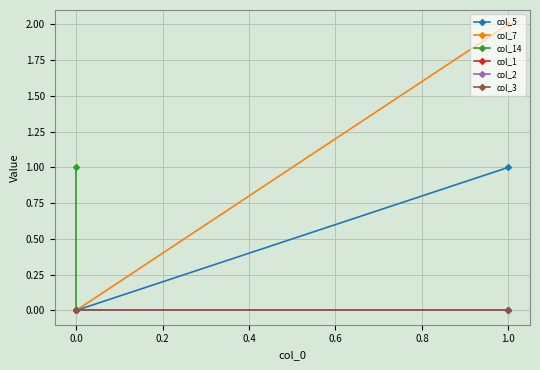

What is the greatest value displayed?

2